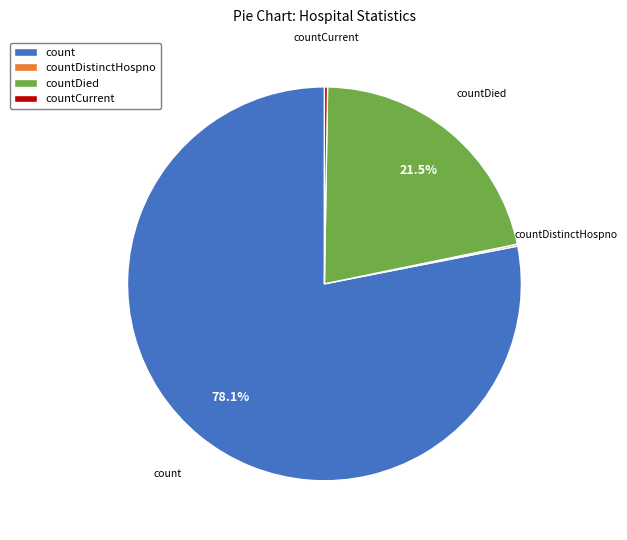

Which slice represents more than half of the pie?

count